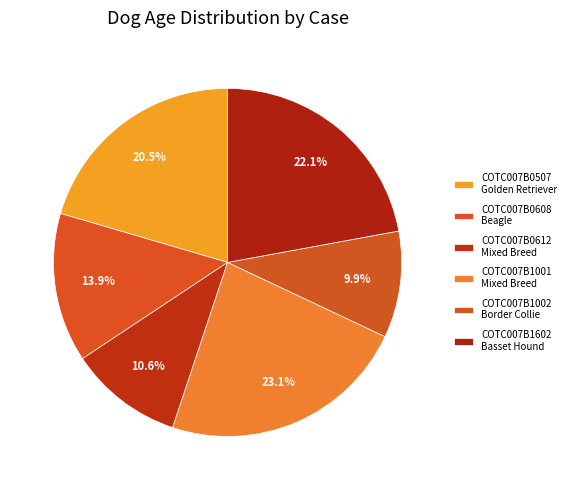

To the nearest percent, what is the average slice percentage?

17%